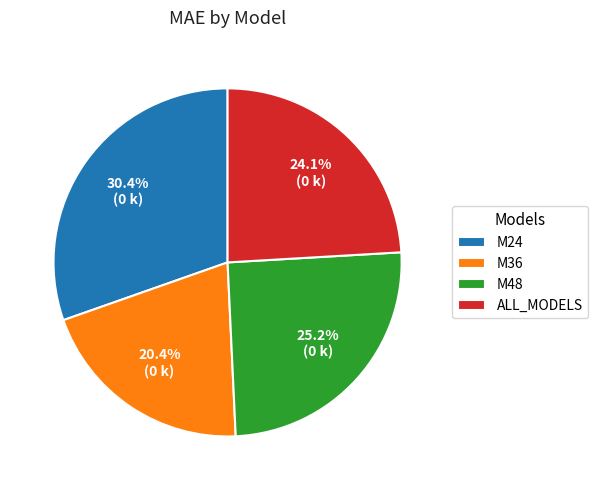

Between M48 and M36, which is larger?

M48